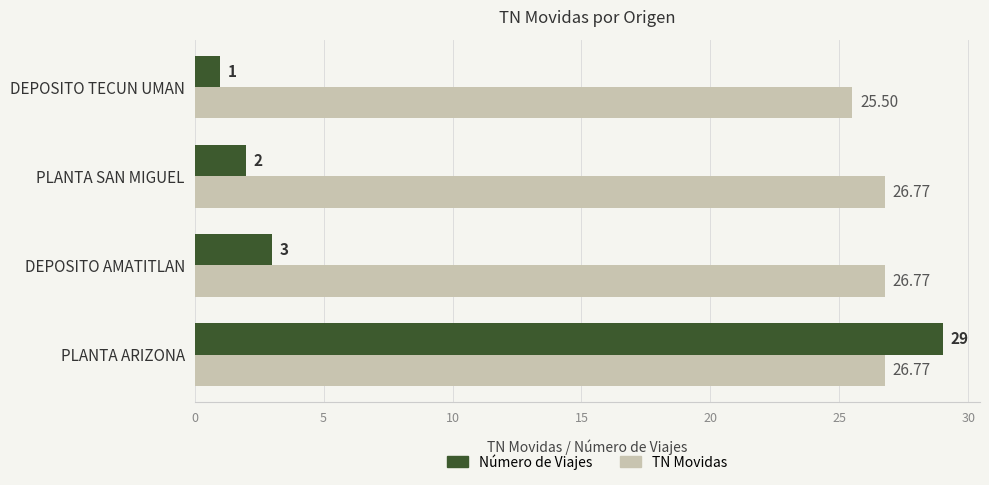

At how many categories does at least one series exceed 13?

4